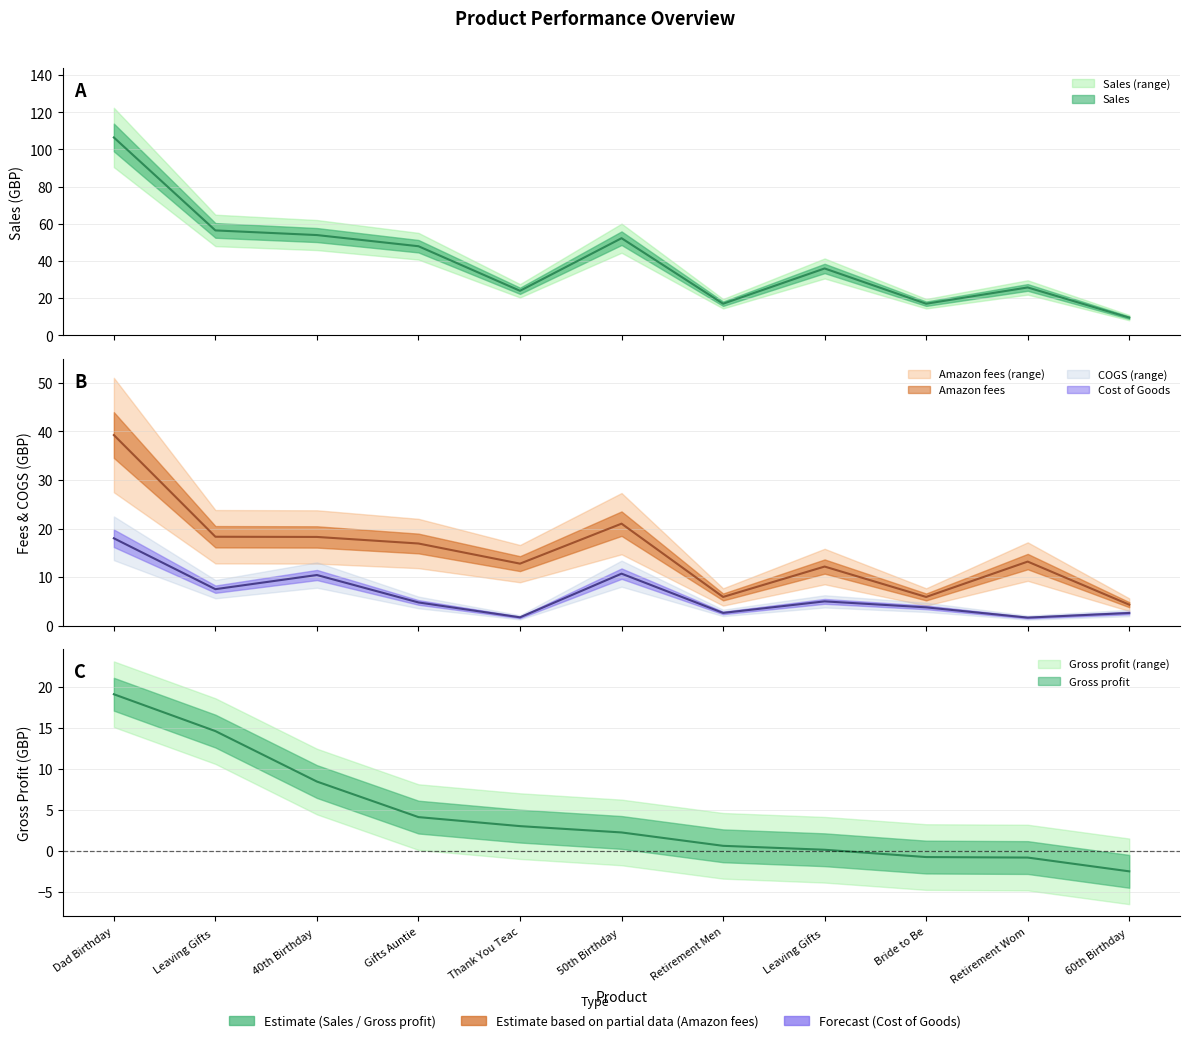

How many series are shown in this chart?

4